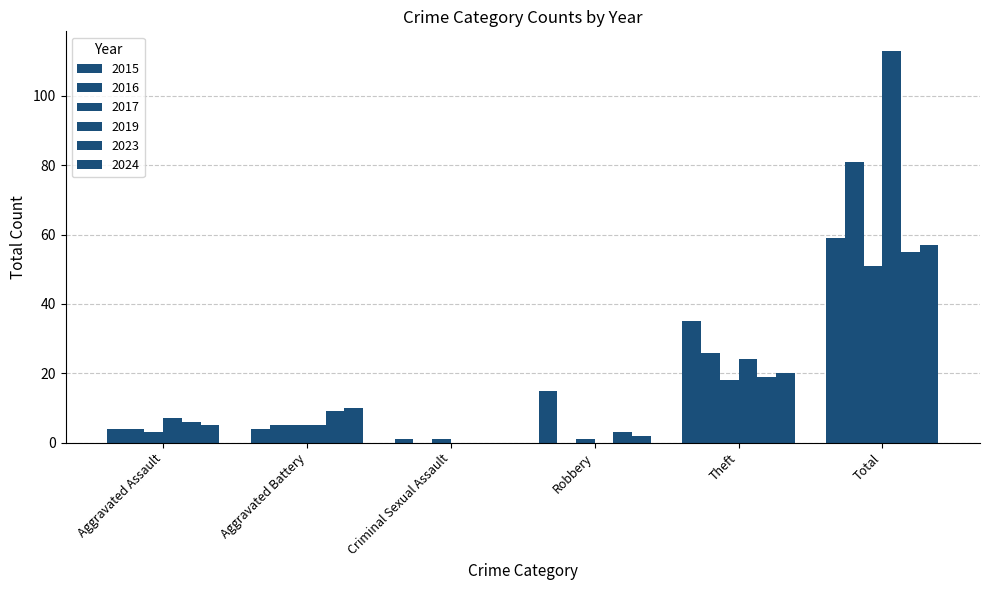

What is the label of the 3rd bar from the left?

Criminal Sexual Assault